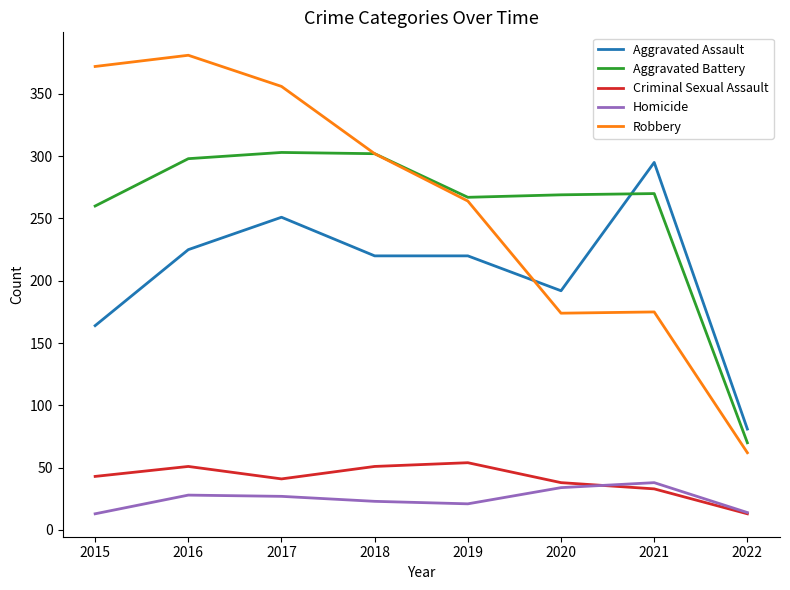

How many lines are shown in the chart?

5